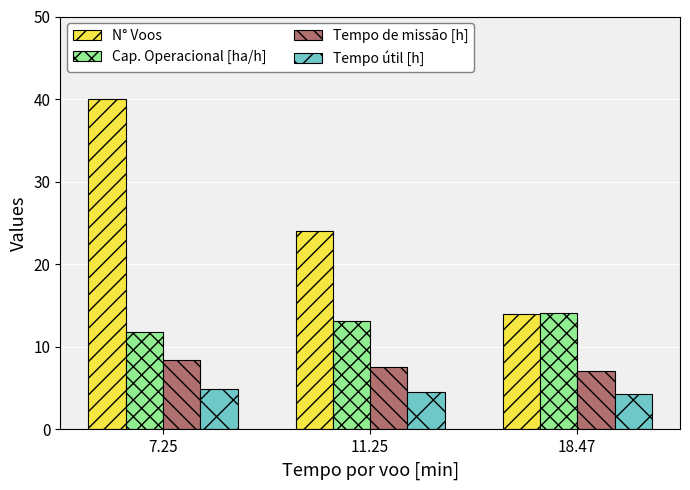

Between 11.25 and 18.47, which series saw the biggest shift?

N° Voos